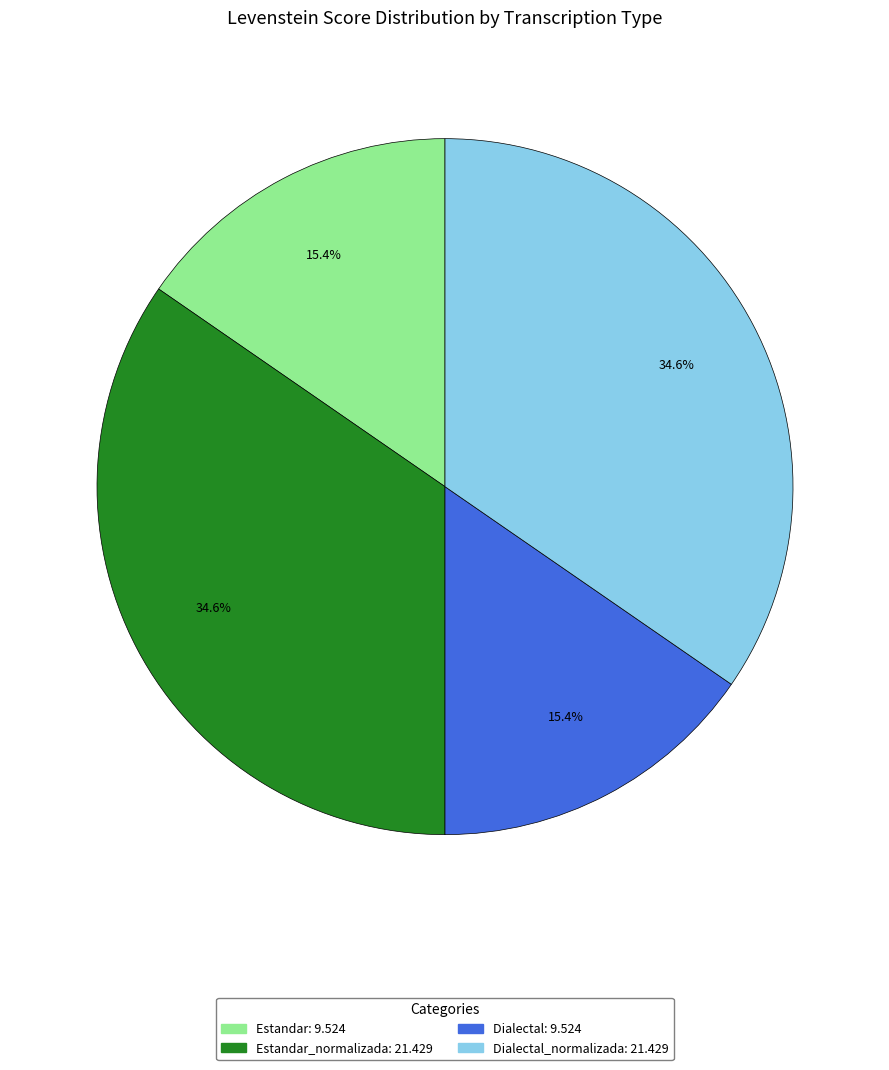

Is there a majority slice in this chart?

No